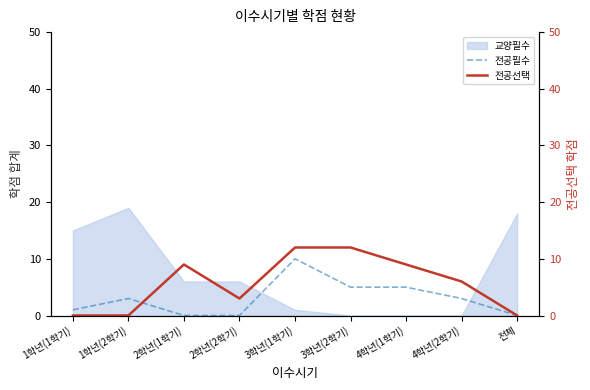

Which category has the highest value in the 전공필수 series?

3학년(1학기)